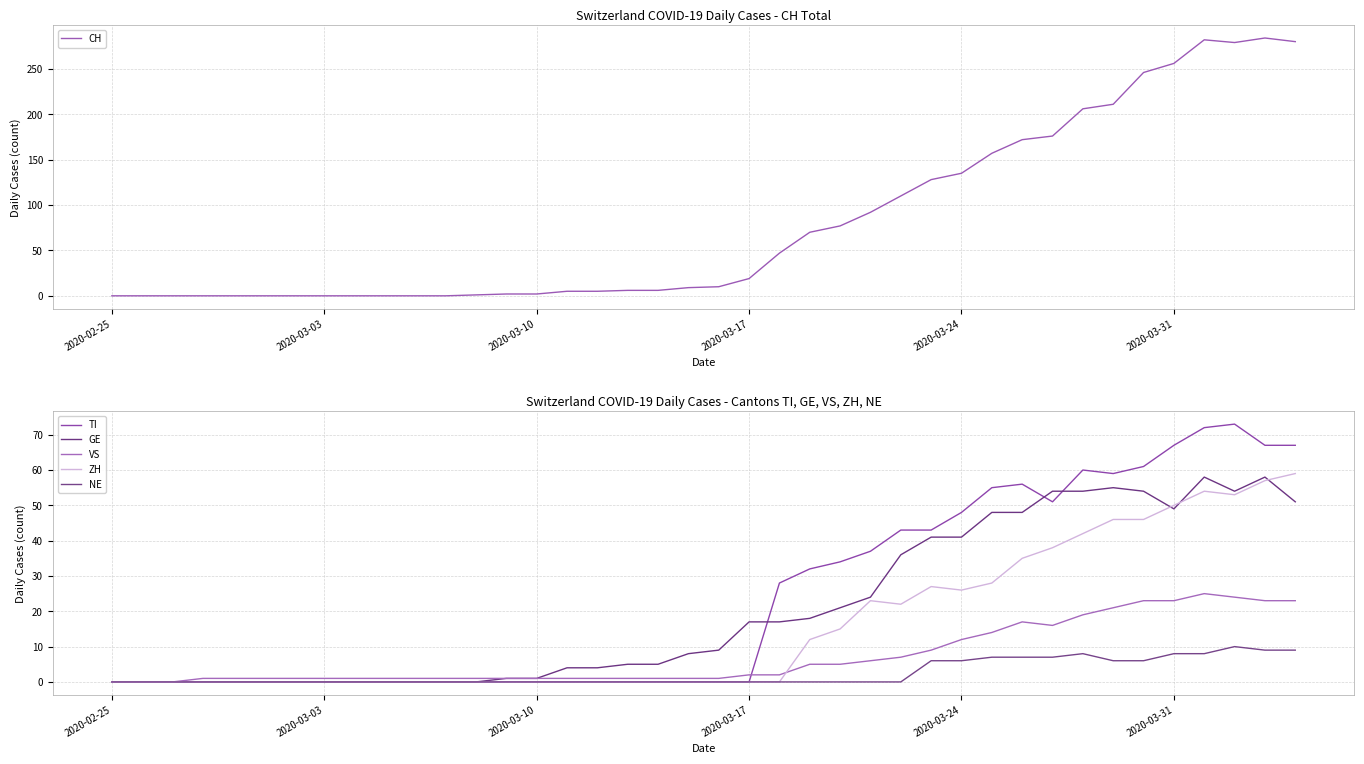

At how many categories does at least one series exceed 35?

18